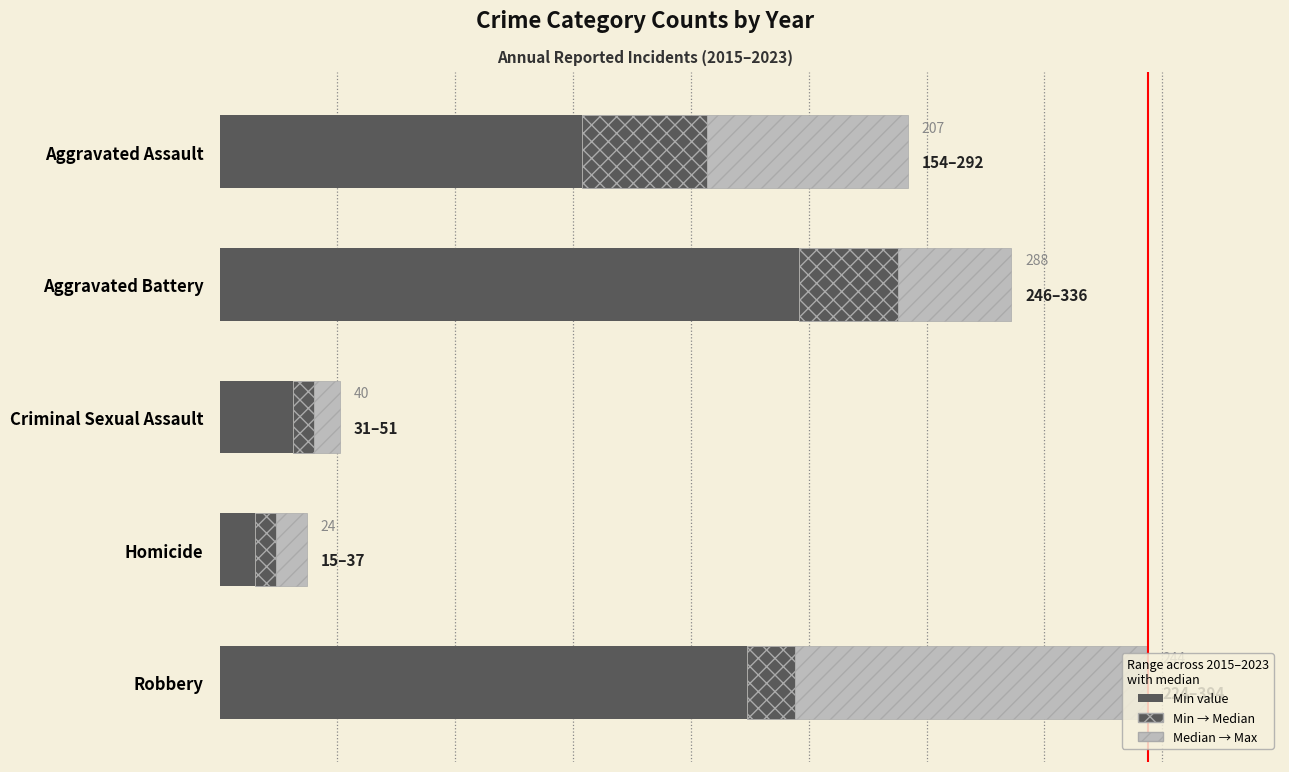

Reading left to right, list all the values displayed in this chart.

Min (across years): 154	246	31	15	224
Min → Median: 53	42	9	9	20
Median → Max: 85	48	11	13	150